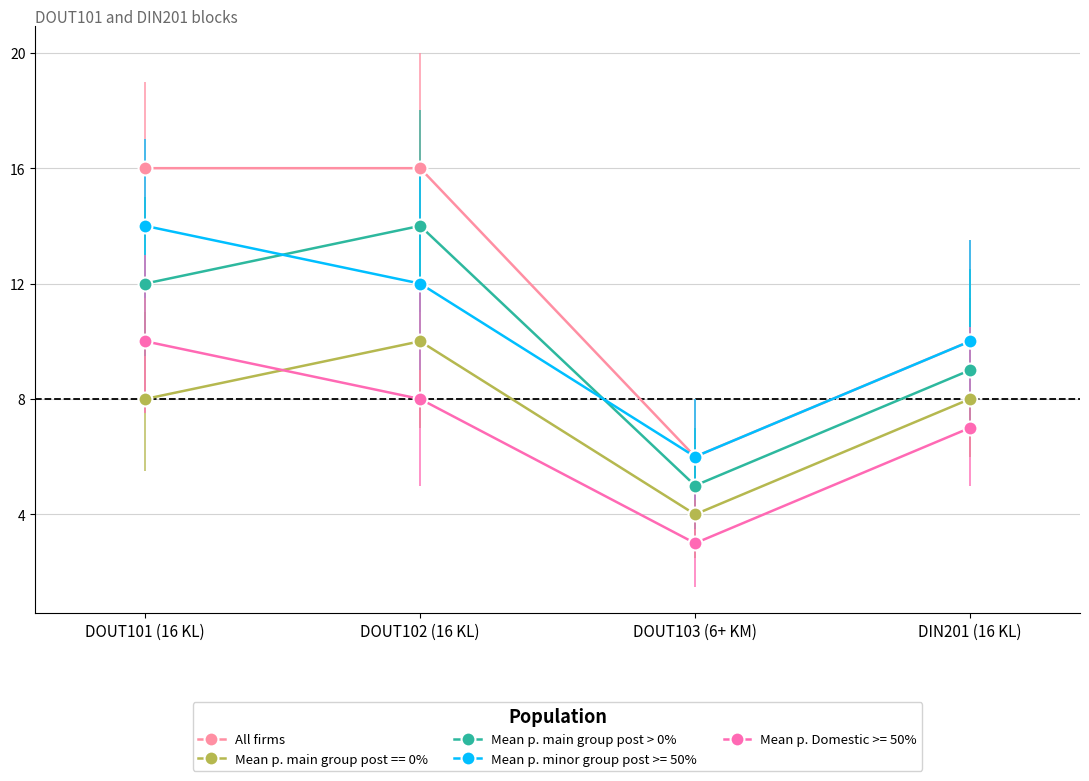

List the labels in order of Mean p. main group post > 0% value, smallest first.

DOUT103 (6+ KM), DIN201 (16 KL), DOUT101 (16 KL), DOUT102 (16 KL)